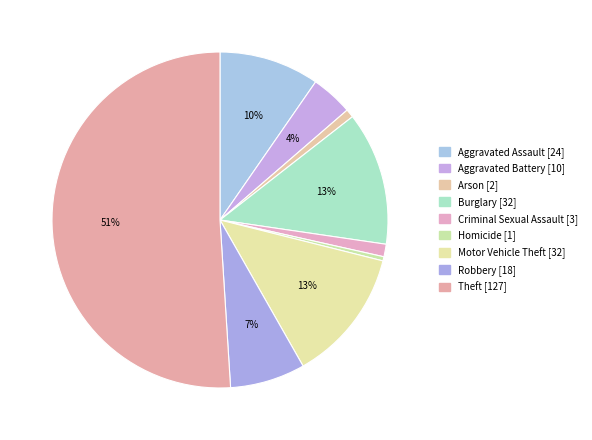

What is the majority slice?

Theft